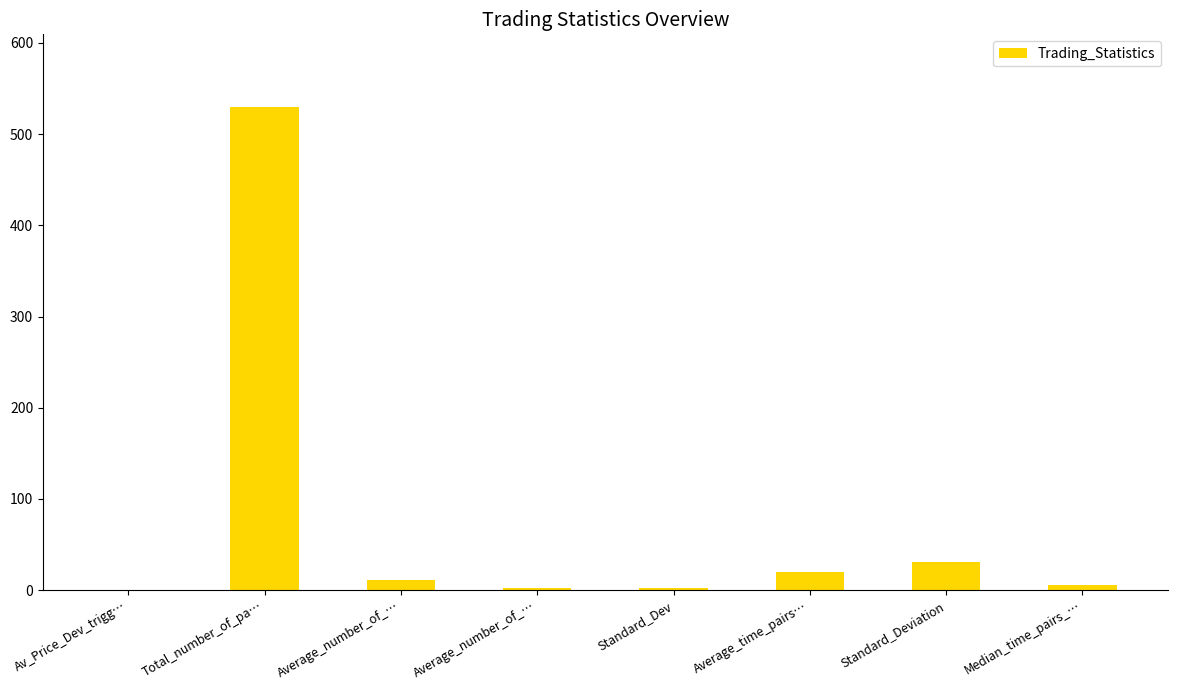

Count the number of data series in this chart.

1